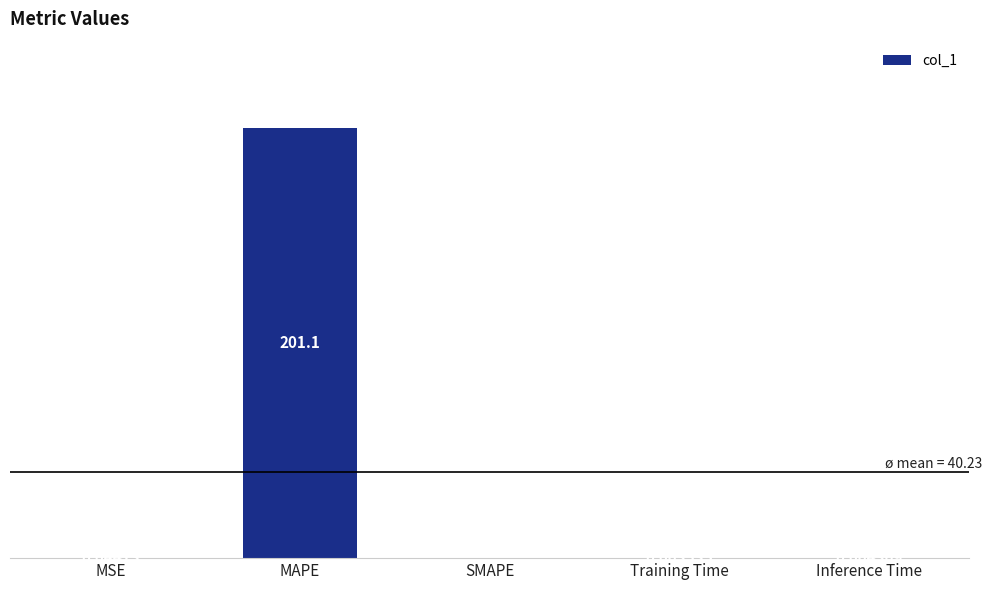

Where is the data nearest to the value 100?

MSE